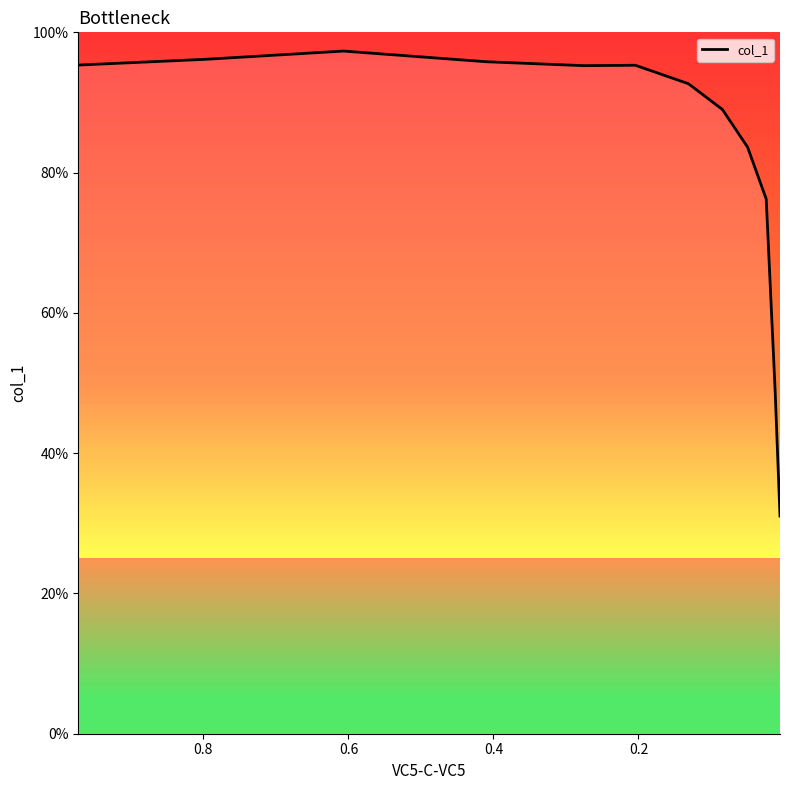

The value at 0.0 is 127.0. True or false?

False